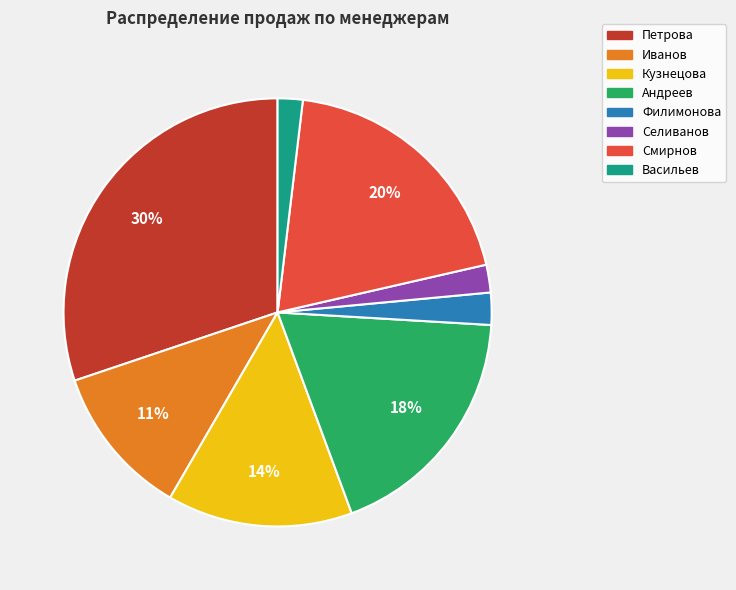

Which category has the biggest portion of the pie?

Петрова